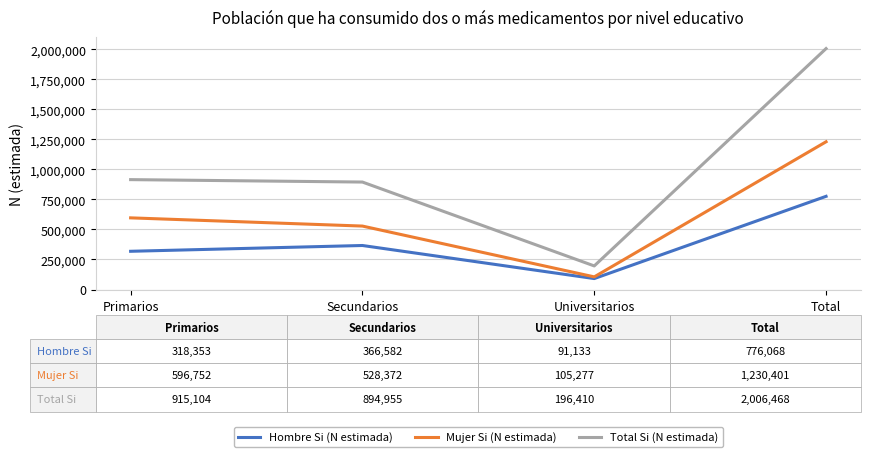

What is the difference between the maximum and minimum values in the Mujer Si (N estimada) series?

1125124